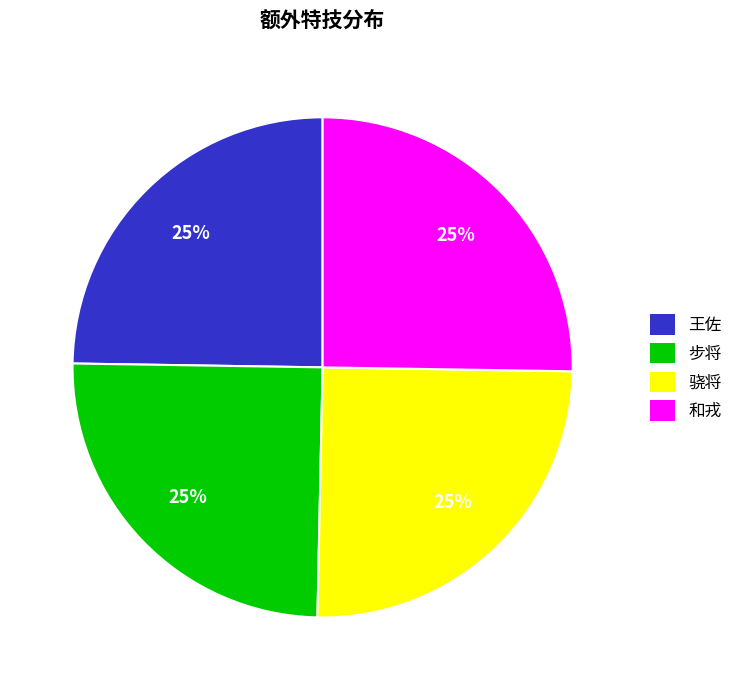

What is the ratio of the value at 骁将 to the value at 王佐?

1.0